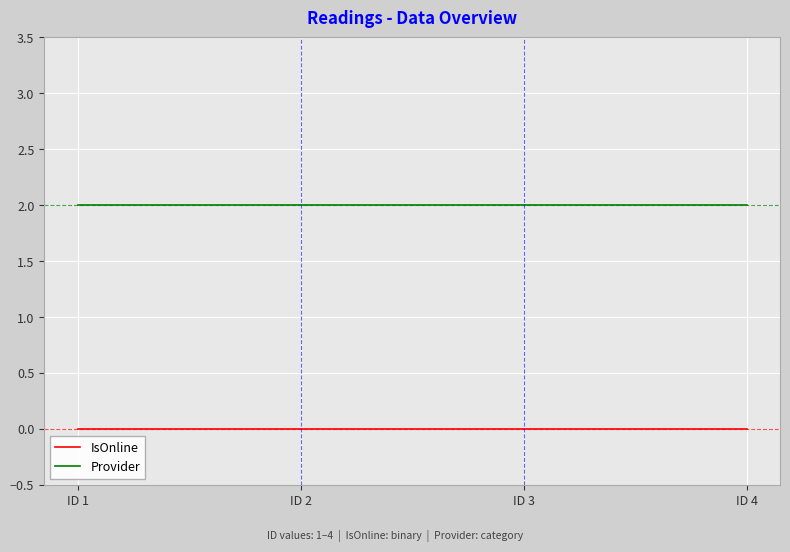

How many lines are shown in the chart?

2